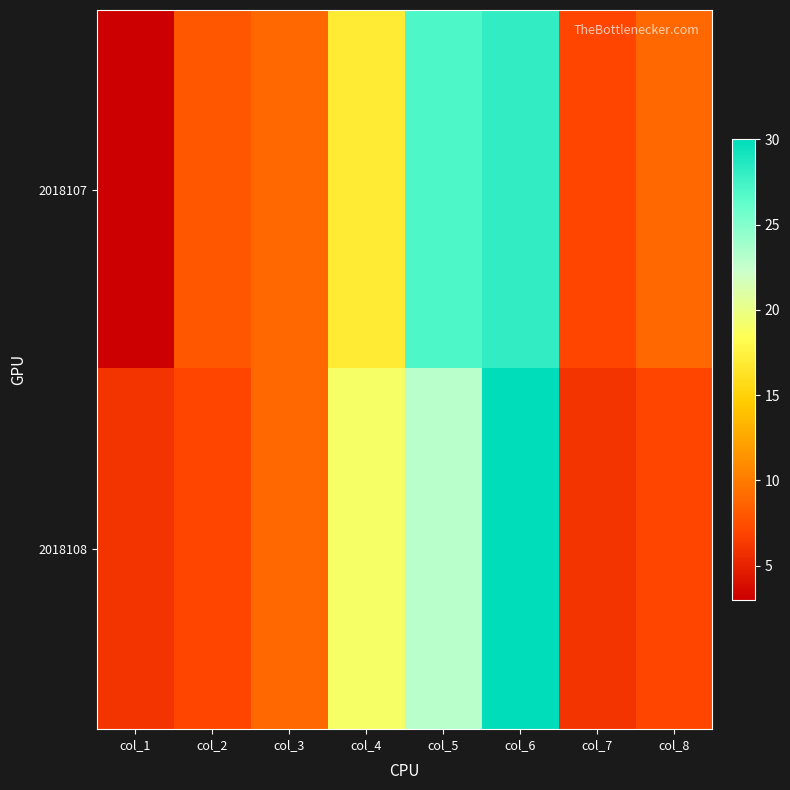

Which category has the highest value across all series?

col_6